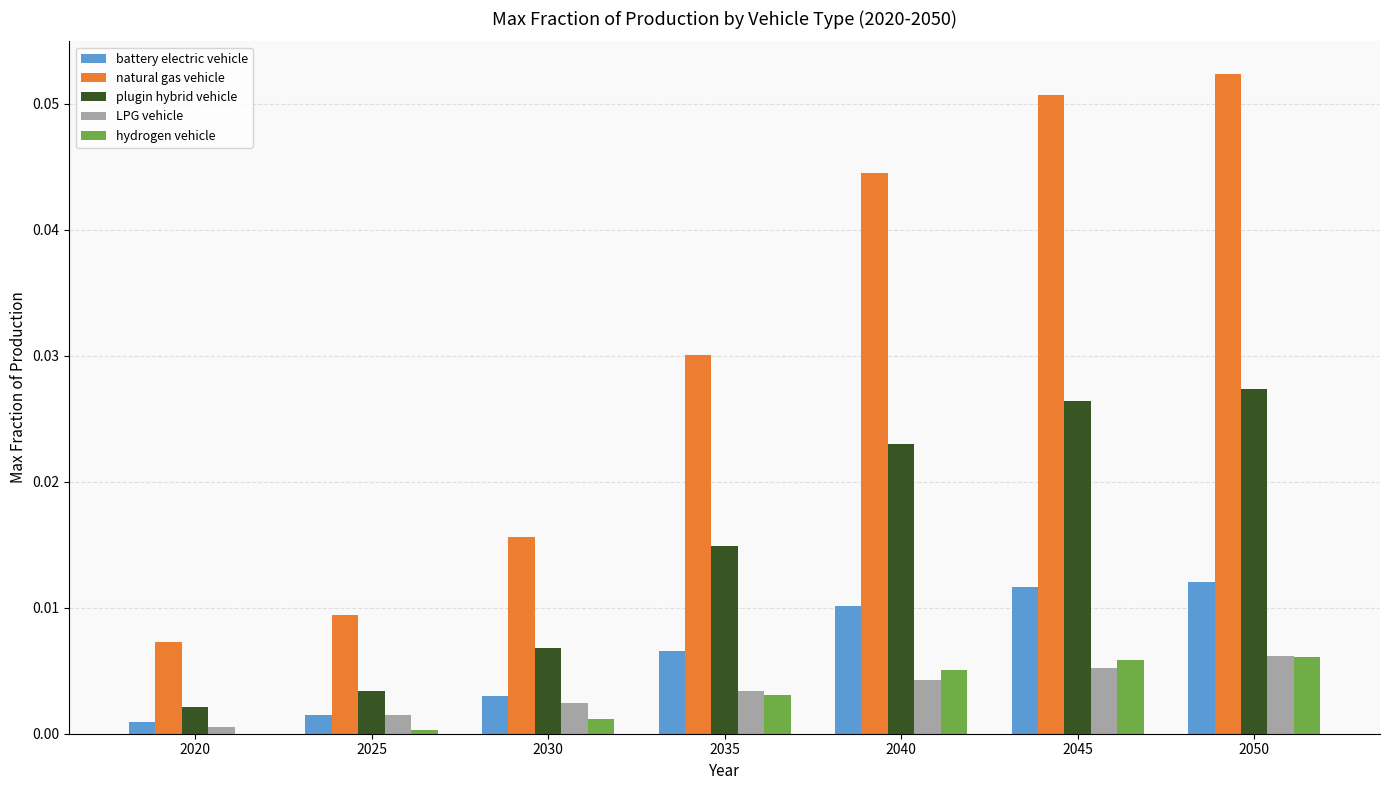

Which series has the largest total across all categories?

natural gas vehicle